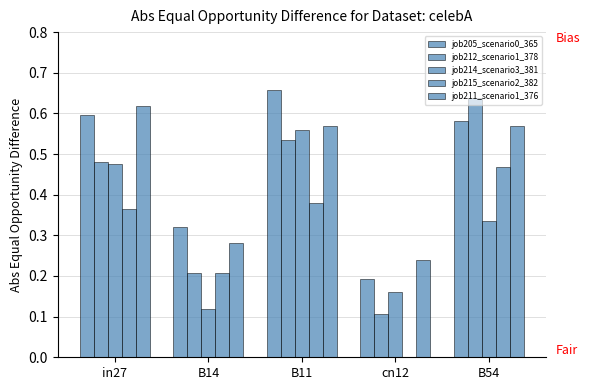

At in27, list the series in order from largest to smallest.

job211_scenario1_376, job205_scenario0_365, job212_scenario1_378, job214_scenario3_381, job215_scenario2_382